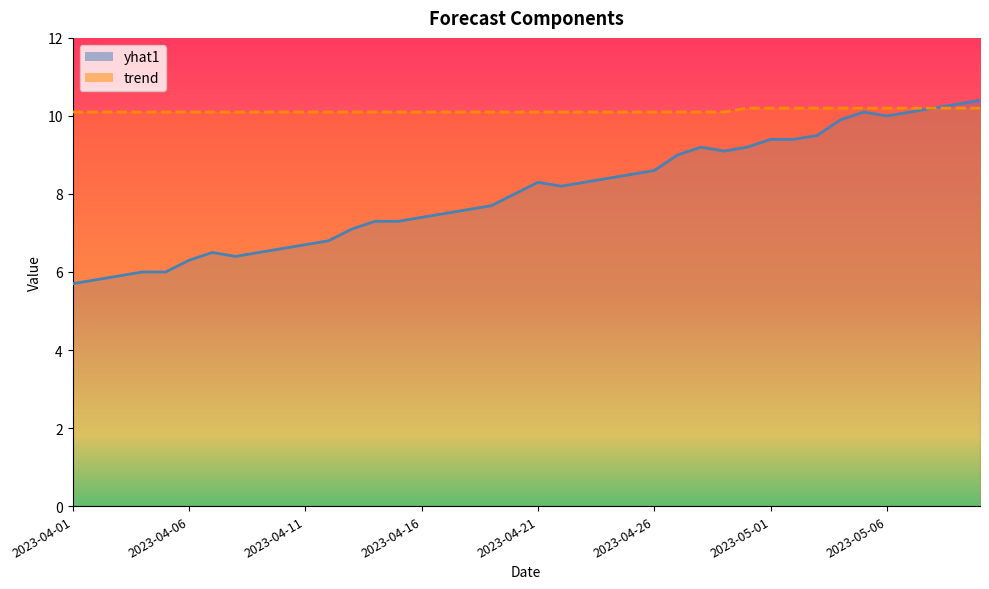

At which label does yhat1 reach its peak?

2023-05-10